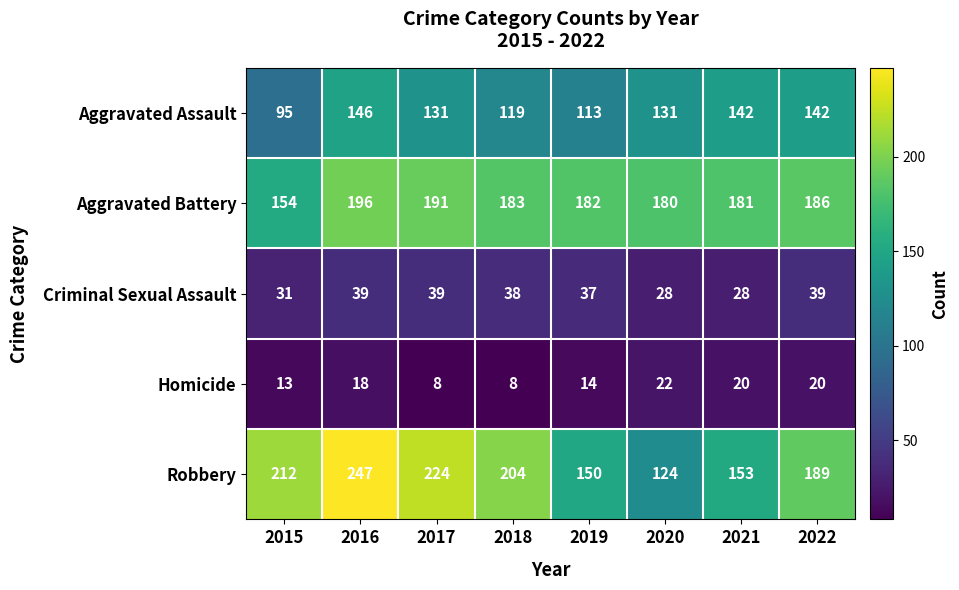

How many distinct data groups are displayed?

5